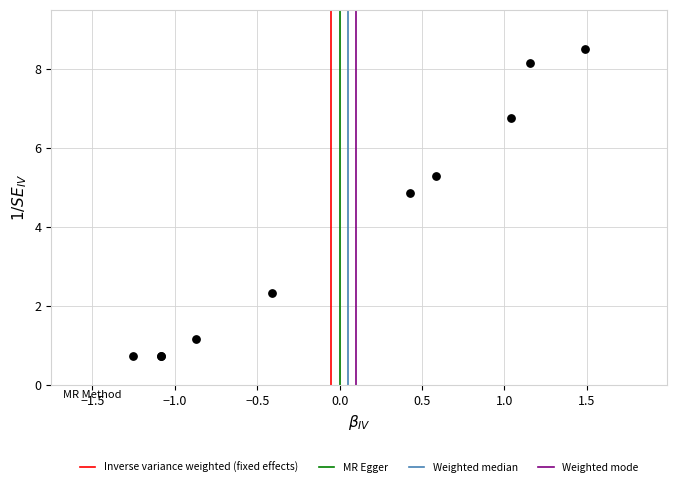

What Y value in the scatter plot is closest to 4?

4.9